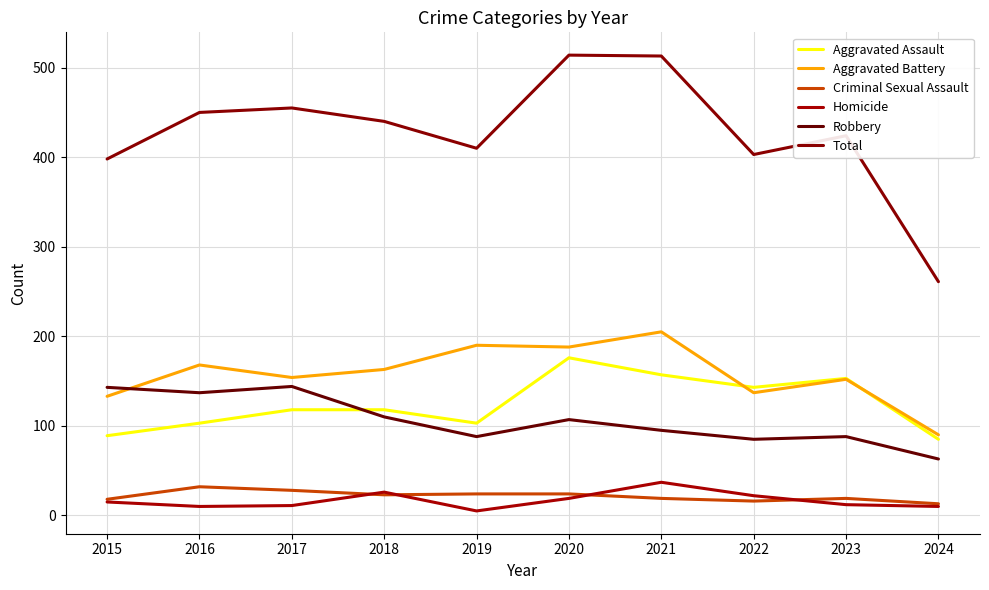

Is the value of Robbery at 2022 greater than the value of Criminal Sexual Assault at 2017?

Yes